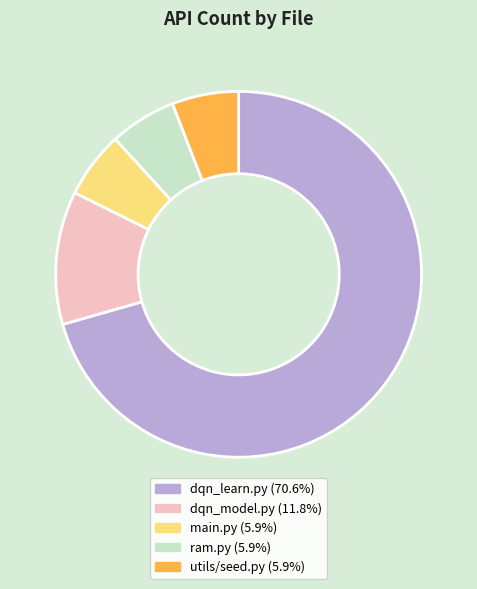

Is main.py (5.9%) the majority of the pie?

No